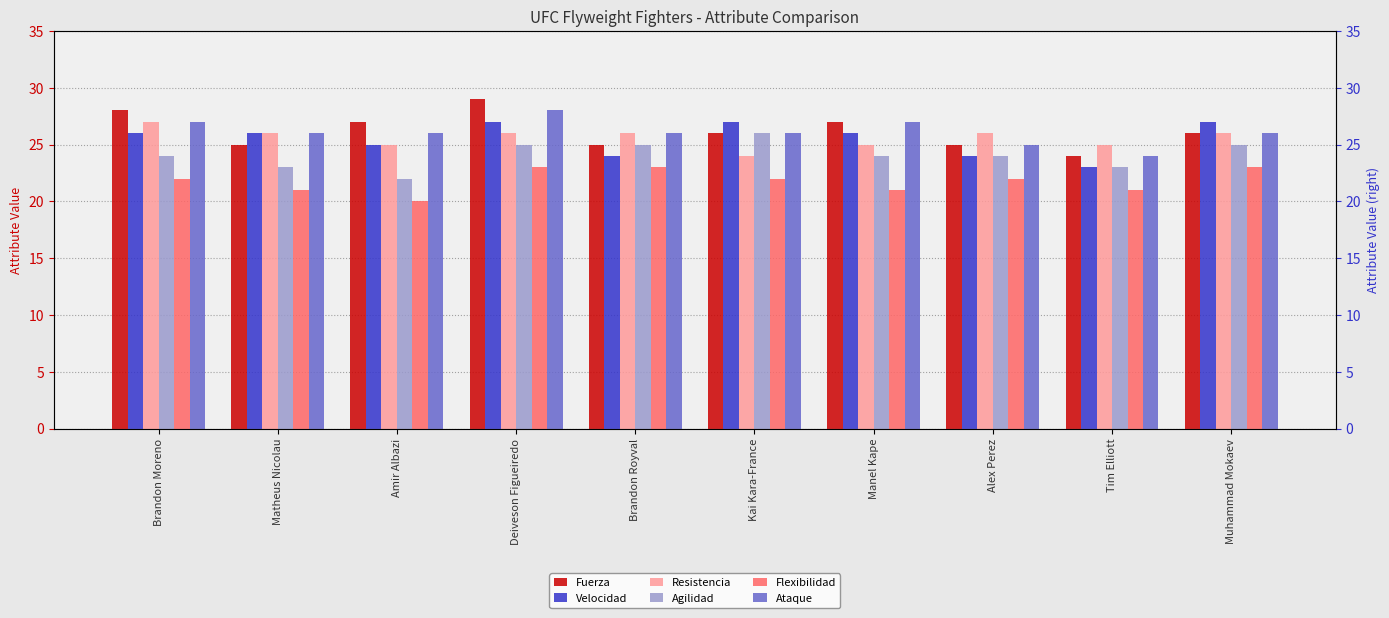

Read the Agilidad value at Muhammad Mokaev.

25